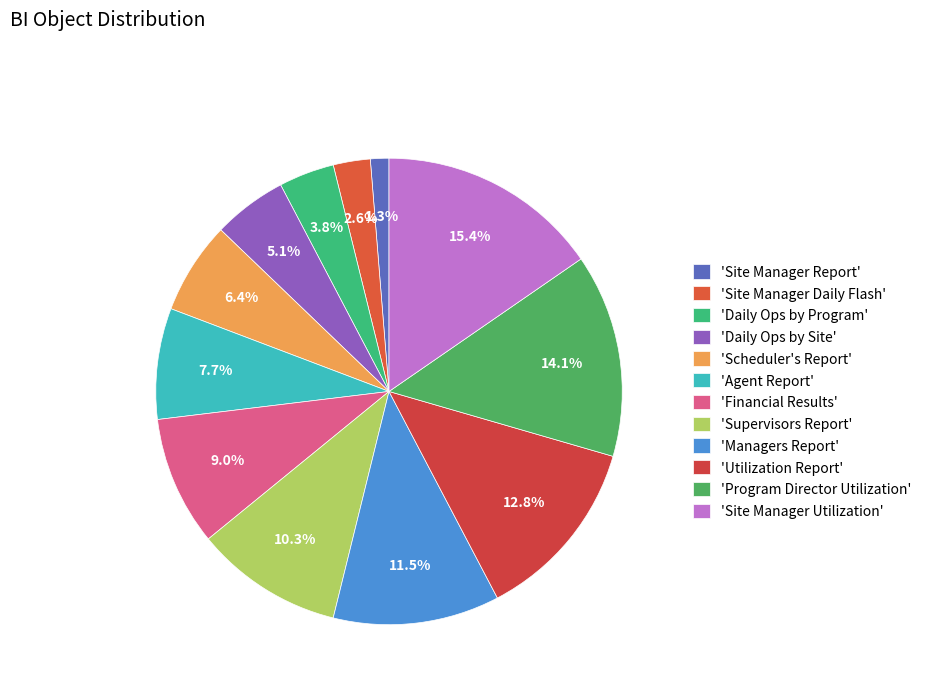

Count the number of slices in the pie.

12